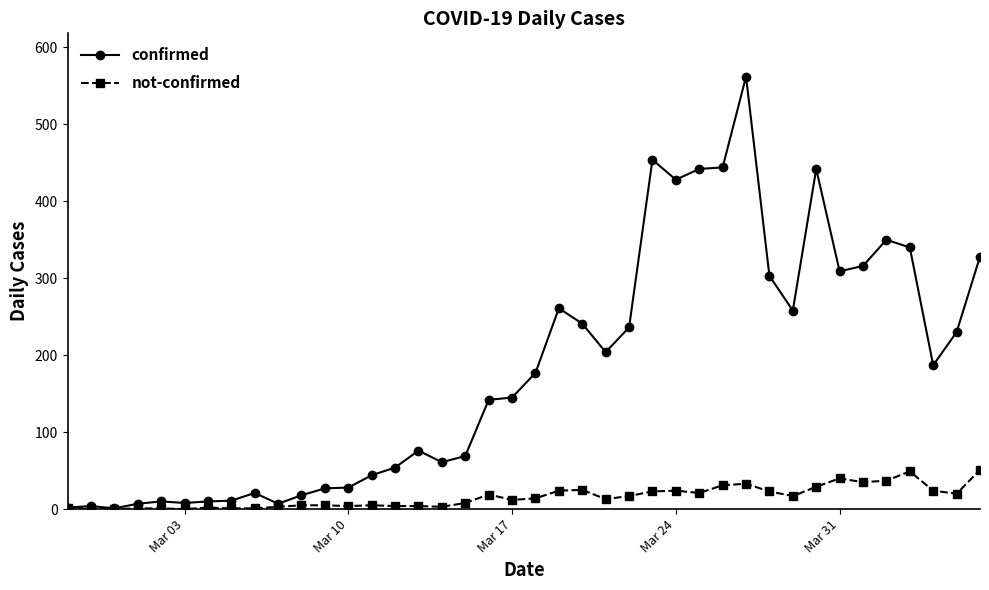

Which series has the largest range (max minus min)?

confirmed